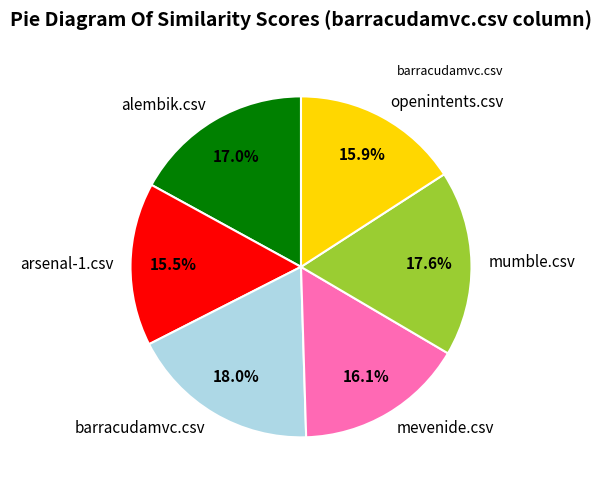

Does any single category account for the majority?

No